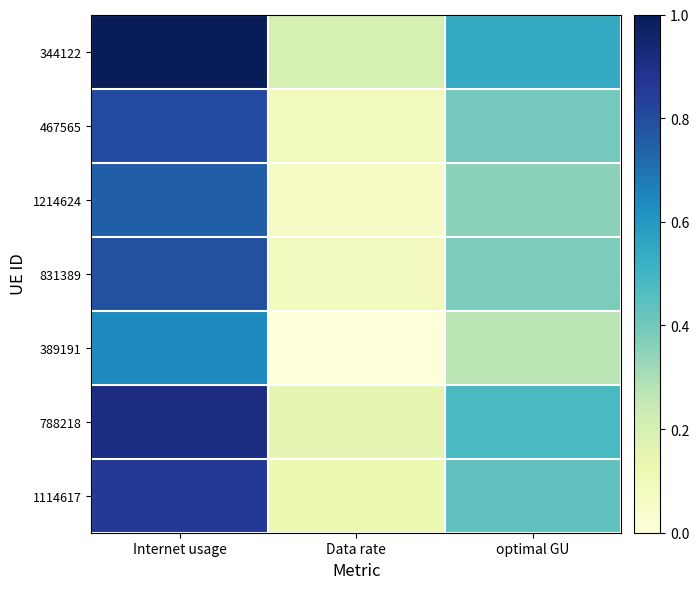

At which category is the sum across all series the highest?

Internet usage